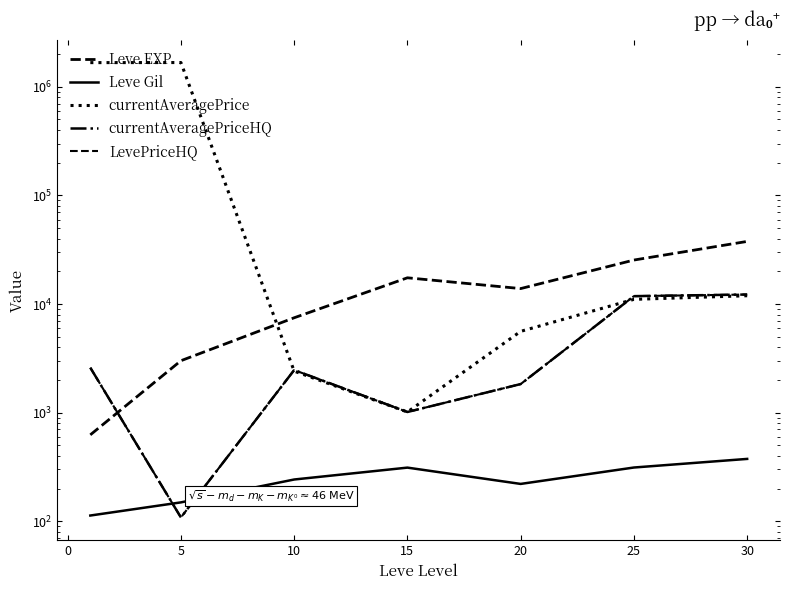

Is the value of Leve EXP at 15 greater than the value of currentAveragePriceHQ at 25?

Yes